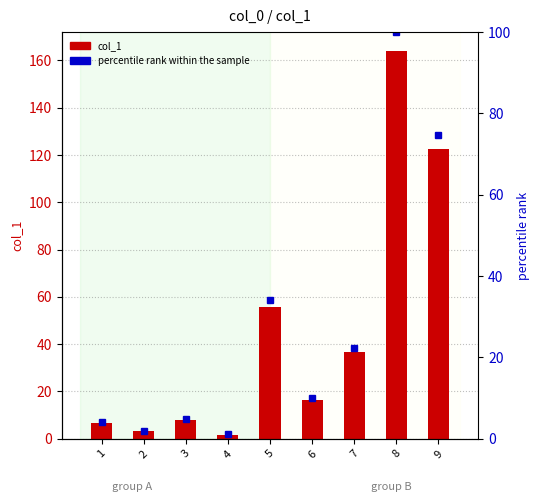

Which series has the largest range (max minus min)?

col_1